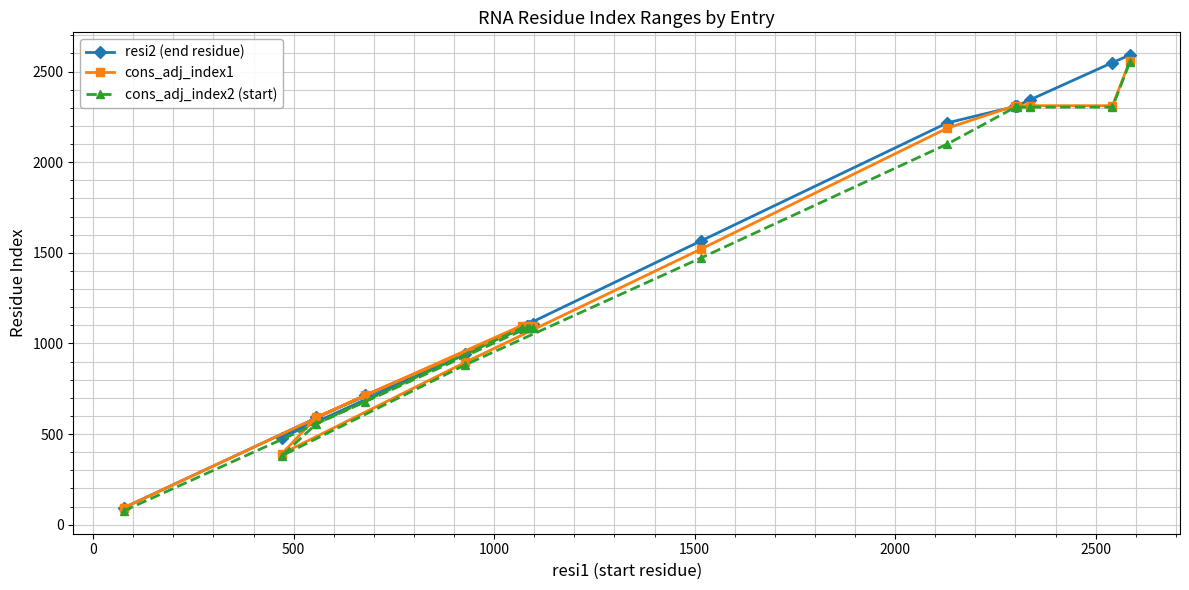

What is the difference between the second highest and second lowest values in the cons_adj_index1 series?

1920